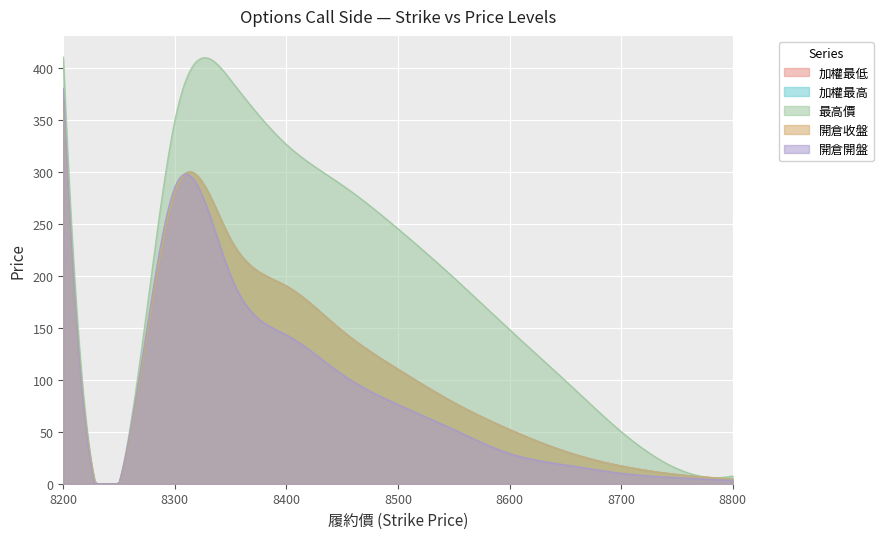

How many data points in 加權最低 are above 78?

6